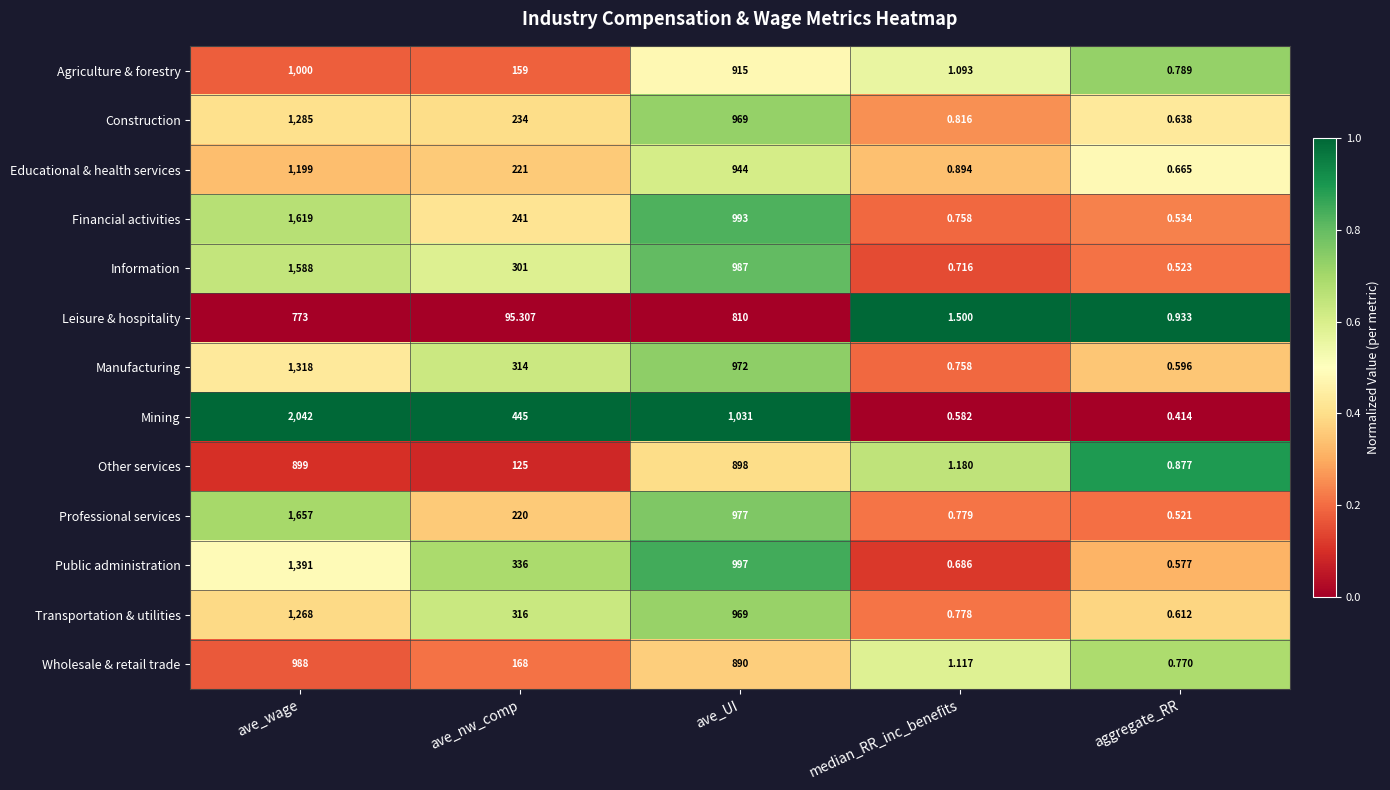

At which category is the sum across all series the highest?

ave_wage